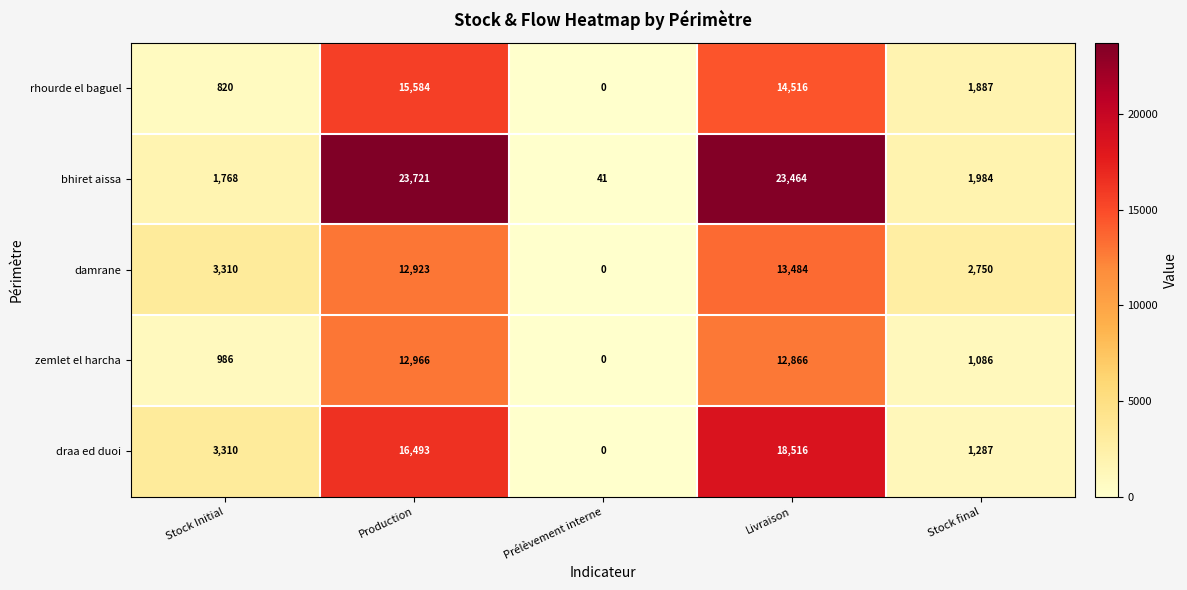

Reading left to right, transcribe all the data shown in this chart.

rhourde el baguel: 820	15584	0	14516	1887
bhiret aissa: 1768	23721	41	23464	1984
damrane: 3310	12923	0	13484	2750
zemlet el harcha: 986	12966	0	12866	1086
draa ed duoi: 3310	16493	0	18516	1287